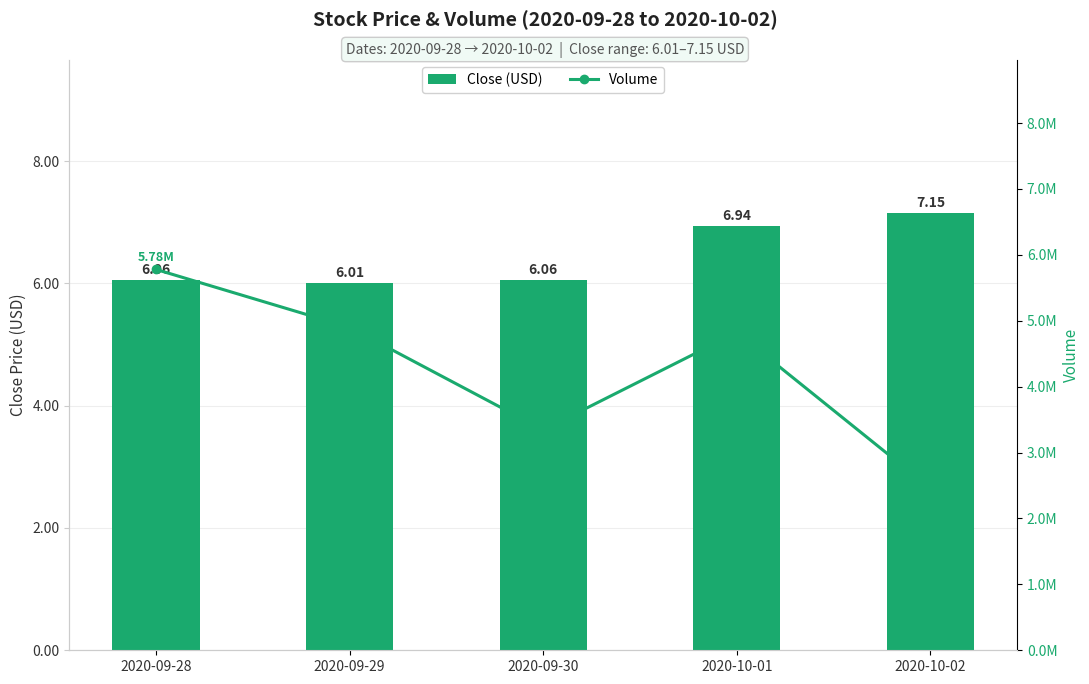

Between 2020-09-29 and 2020-09-30, which is larger?

2020-09-30